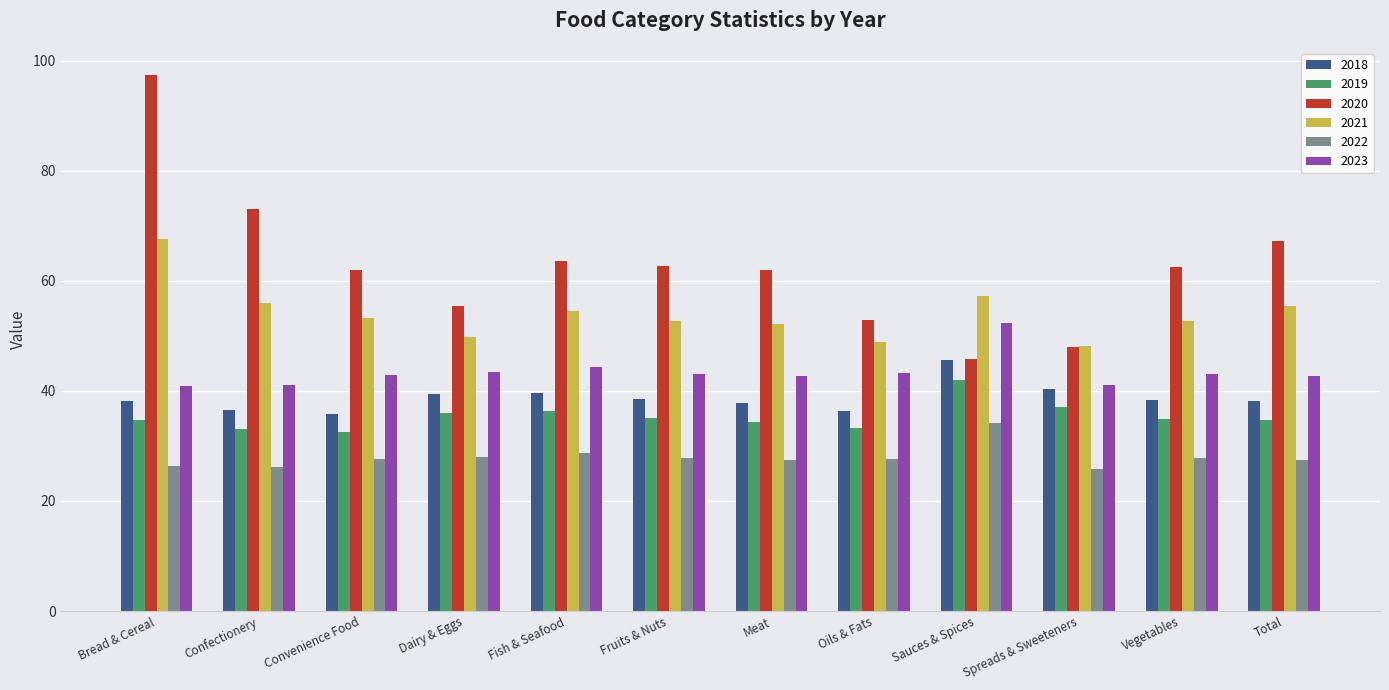

At which category is the sum across all series the highest?

Bread & Cereal